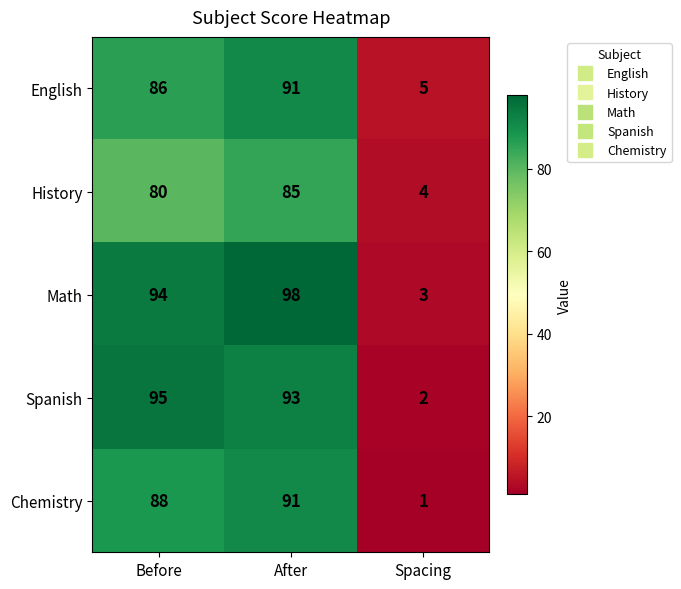

What is the greatest value displayed?

98